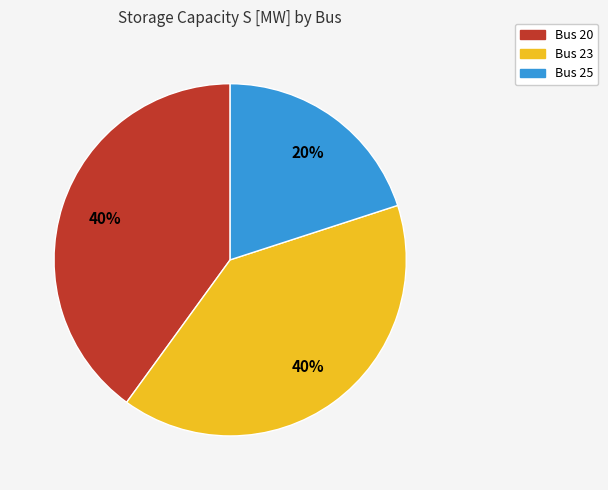

Is Bus 23 the majority of the pie?

No